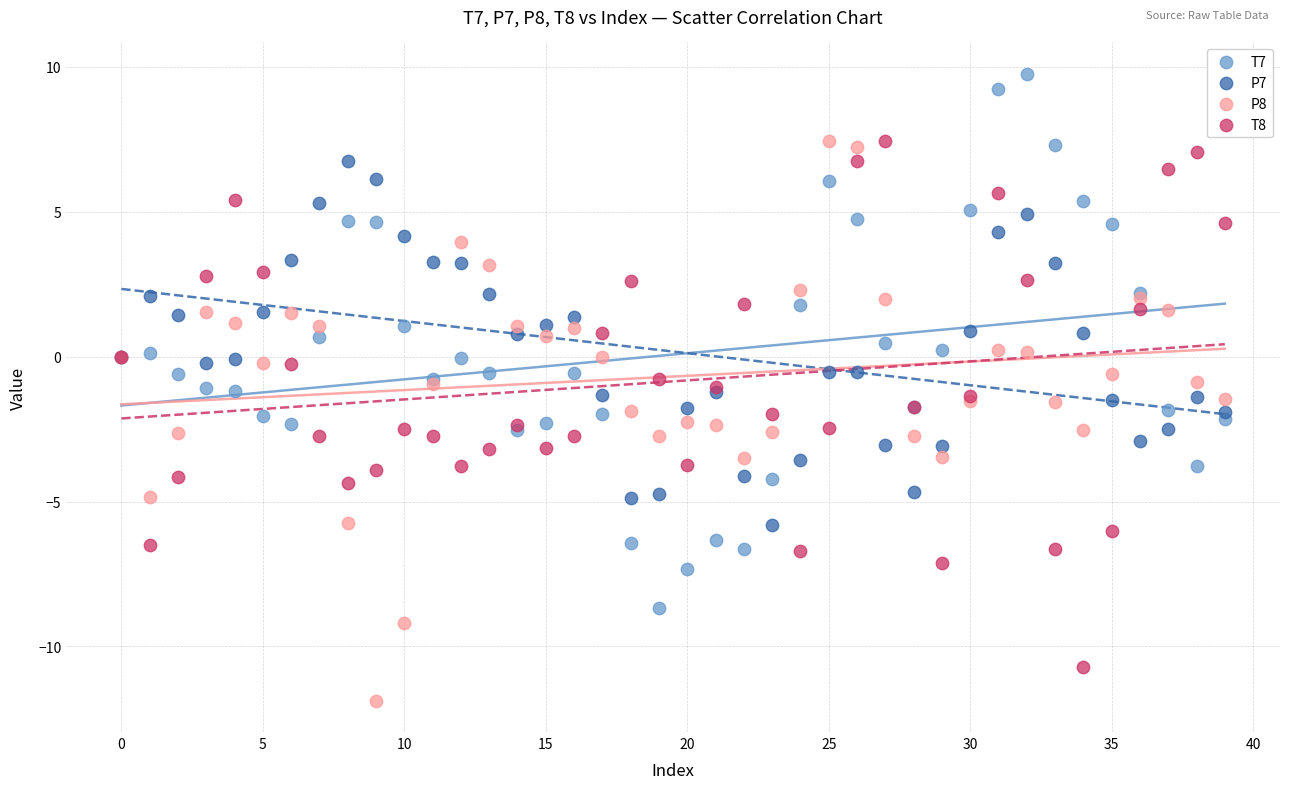

Which series contains the highest Y value?

T7